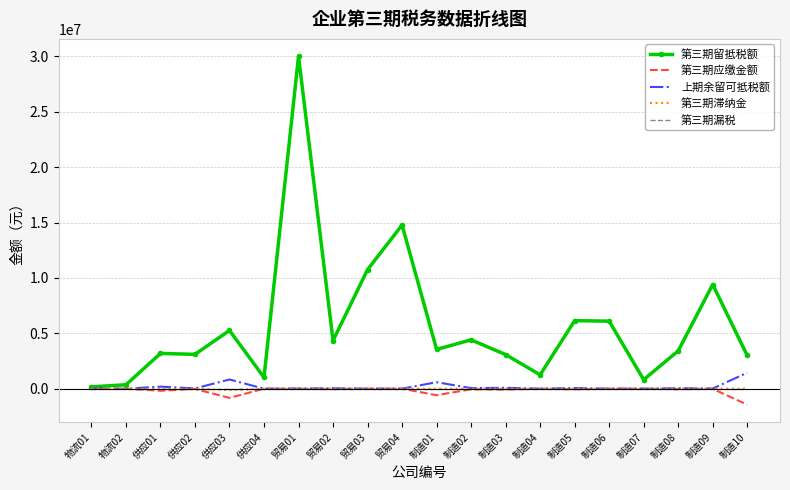

Which series has the widest spread of values?

第三期留抵税额